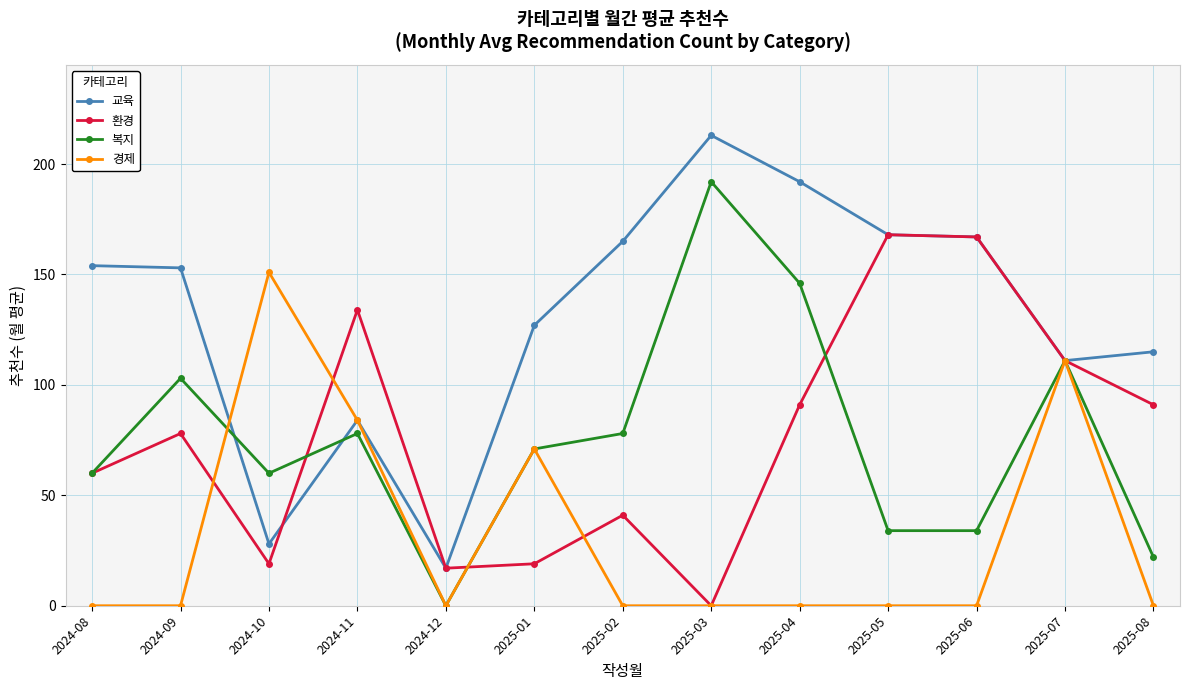

What is the approximate value of 환경 at 2025-05, to the nearest 10?

170